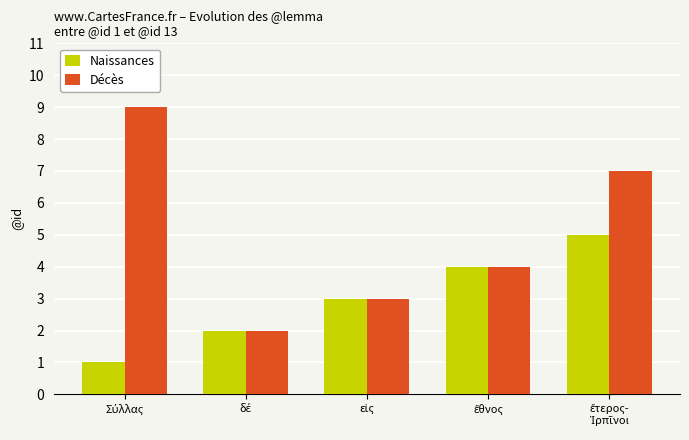

How many data points does each series have?

5